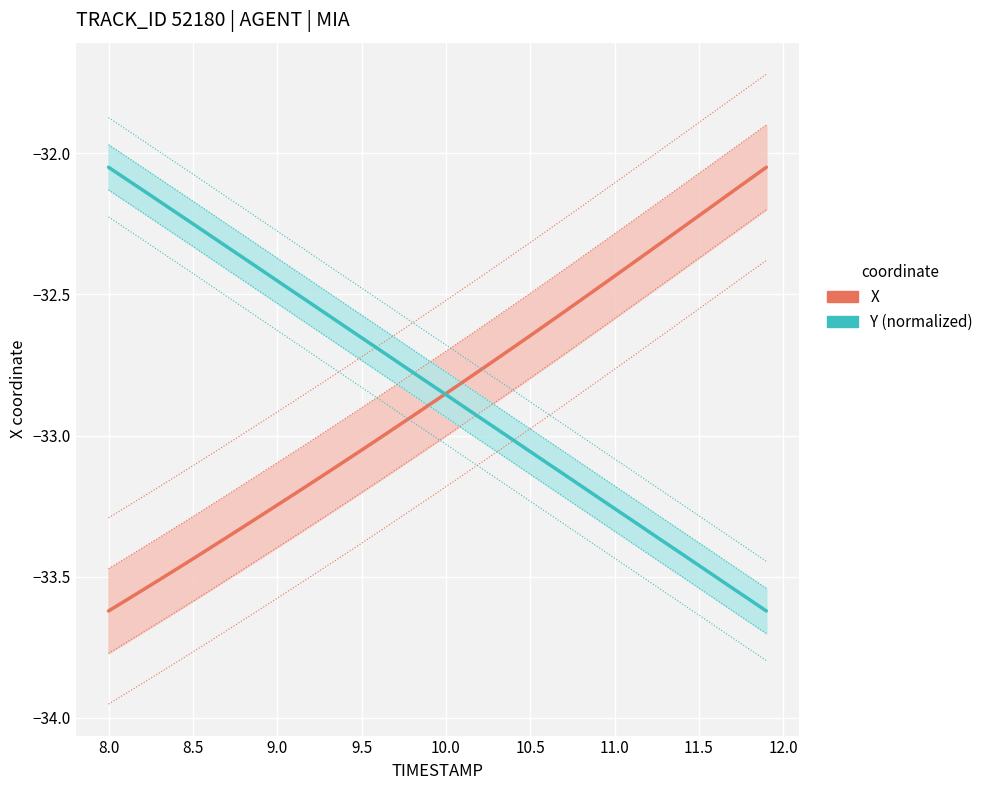

Which series has the widest spread of values?

X